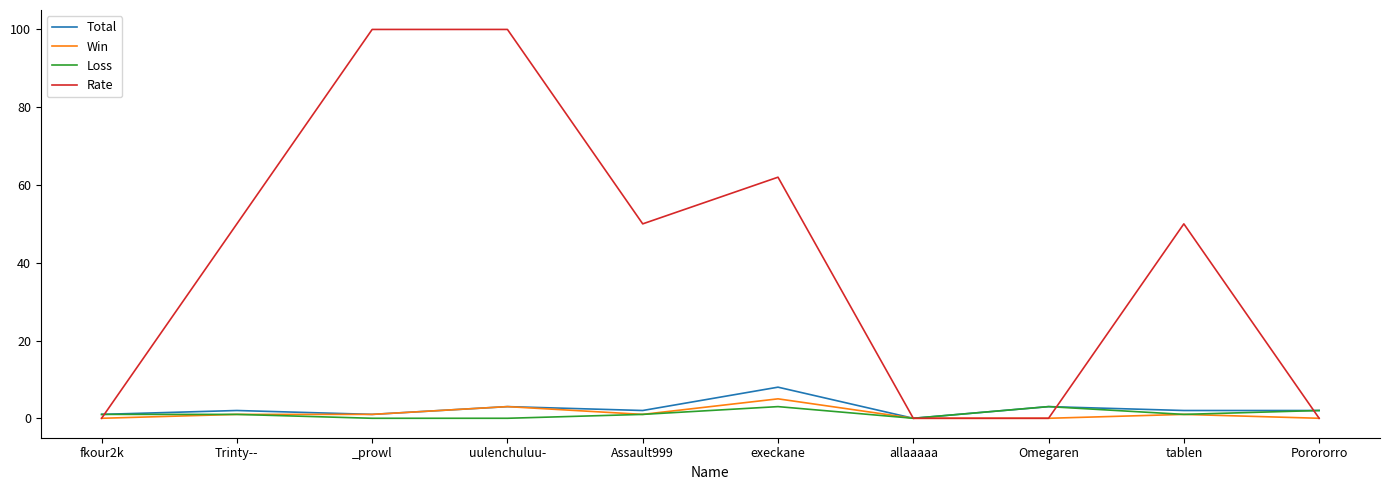

What is the total value across all series at uulenchuluu-?

106